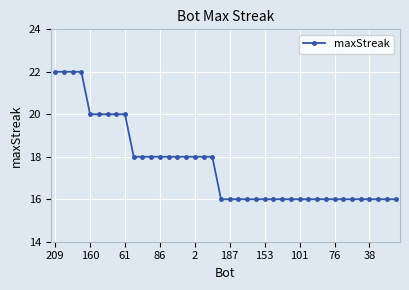

What is the maximum value shown in the chart?

22